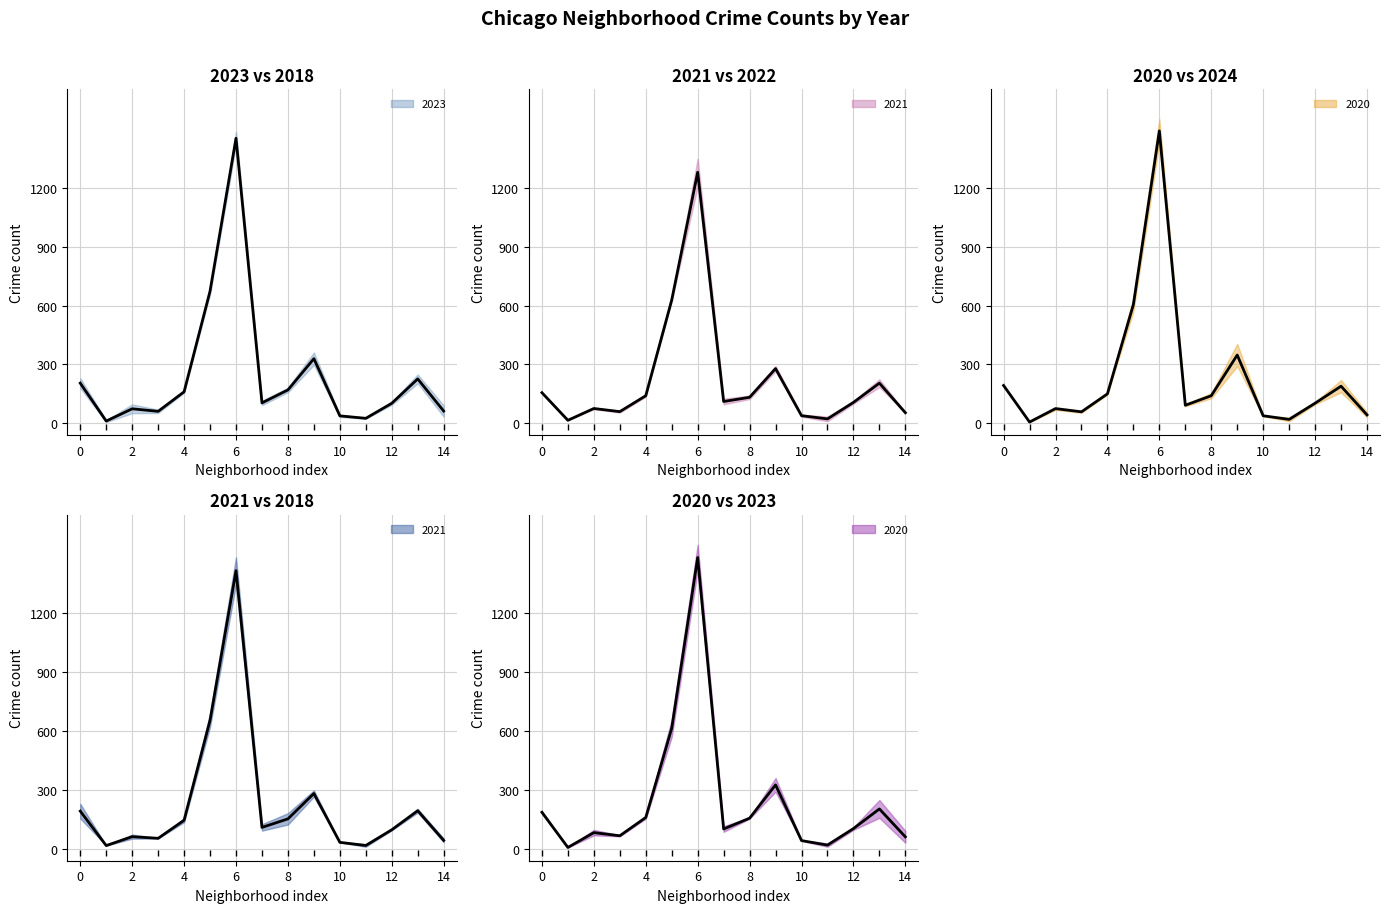

Where is the first local maximum for 2020 mid?

2